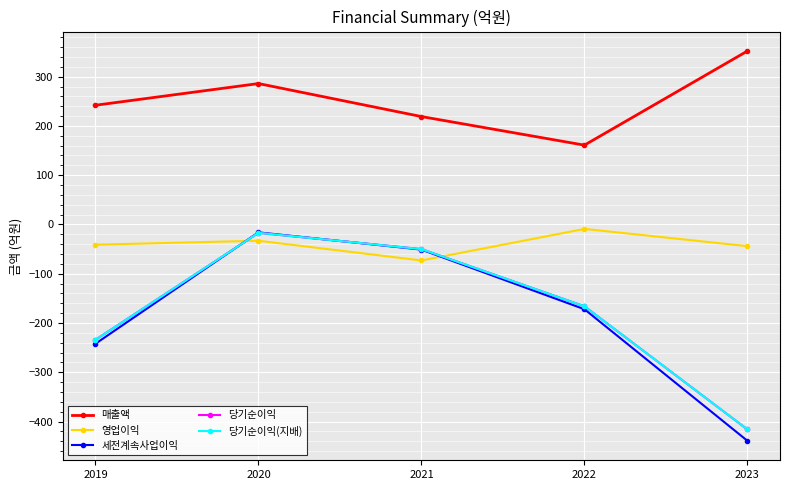

At 2023, list the series in order from smallest to largest.

세전계속사업이익, 당기순이익, 당기순이익(지배), 영업이익, 매출액